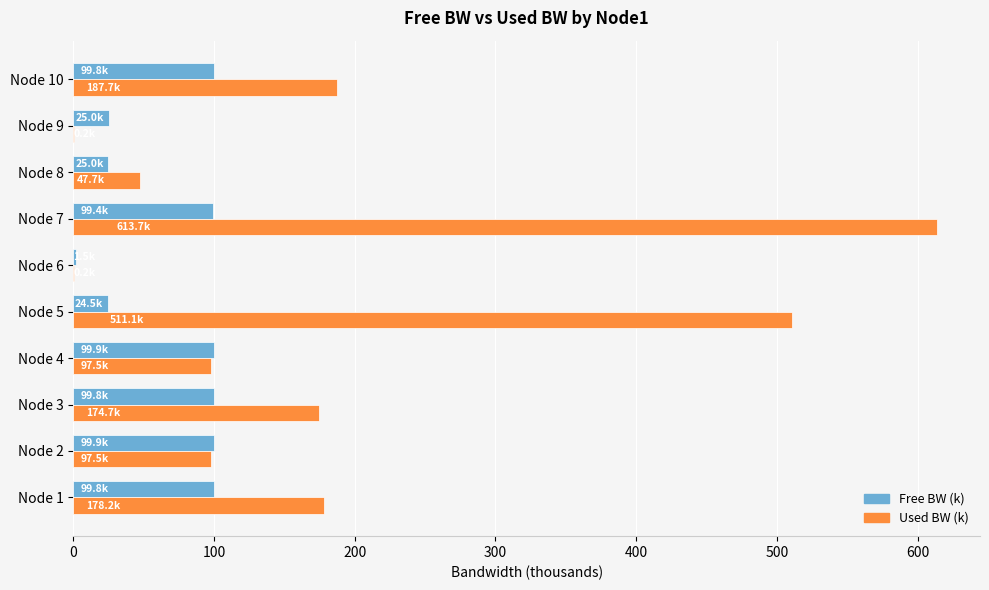

Between Node 2 and Node 9, which series saw the biggest shift?

Used BW (k)